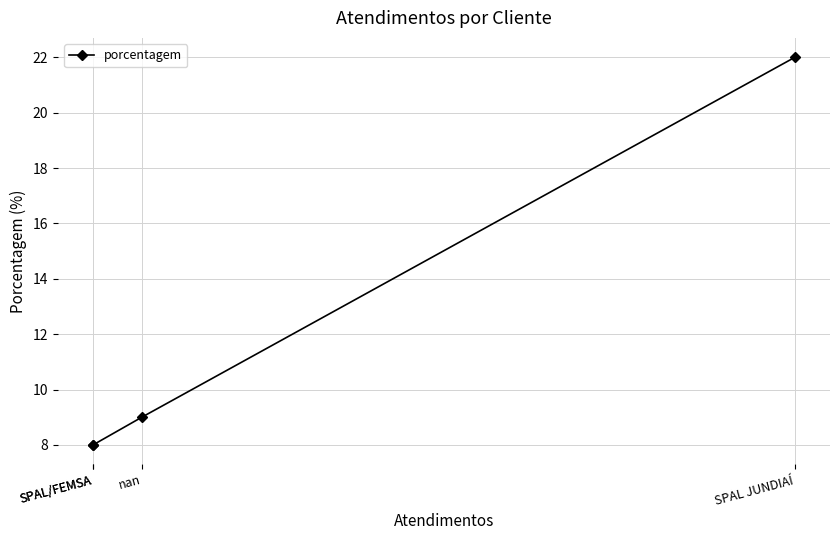

True or false: the data has more than 1 interior local peaks.

False